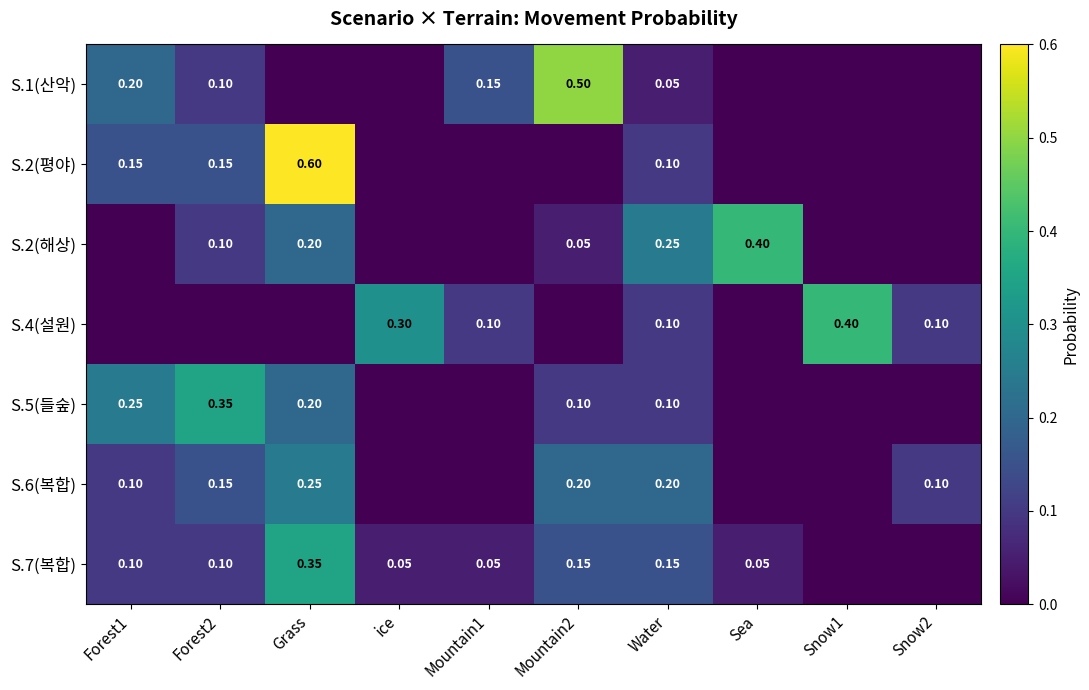

How many values in the S.2(평야) series exceed 0?

4